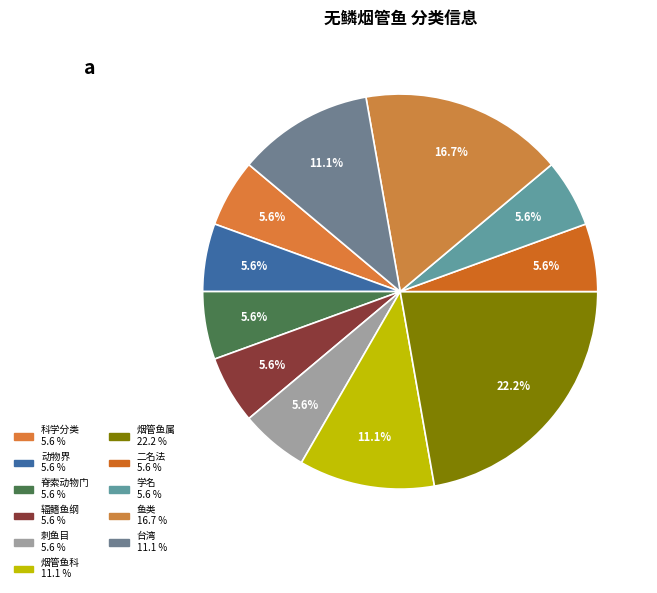

Does 辐鳍鱼纲 represent more than half of the total?

No